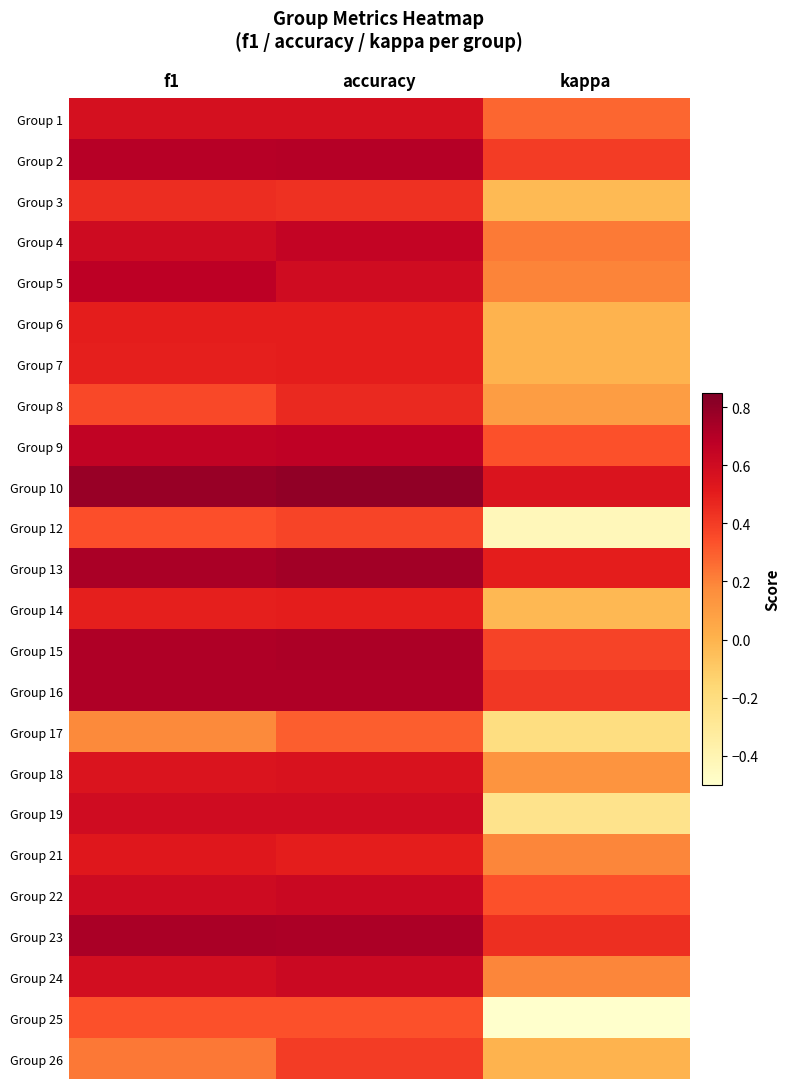

At how many categories does at least one series exceed 0?

3